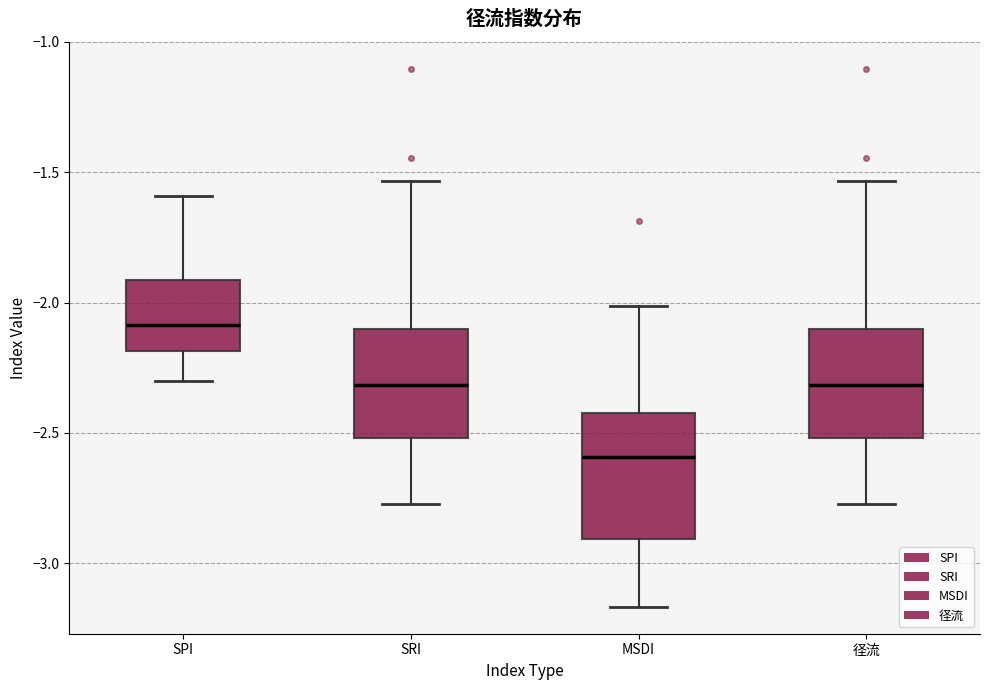

Reading left to right, transcribe this box plot: for each box, give where its median line is, the range the box spans, and where its two whiskers end, as read against the y-axis. The values are not printed on the chart, so give them approximately, as read against the axis.

SPI: median -2.10, box -2.20 to -1.90, whiskers -2.30 to -1.60
SRI: median -2.30, box -2.50 to -2.10, whiskers -2.75 to -1.55
MSDI: median -2.60, box -2.90 to -2.40, whiskers -3.15 to -2.00
径流: median -2.30, box -2.50 to -2.10, whiskers -2.75 to -1.55